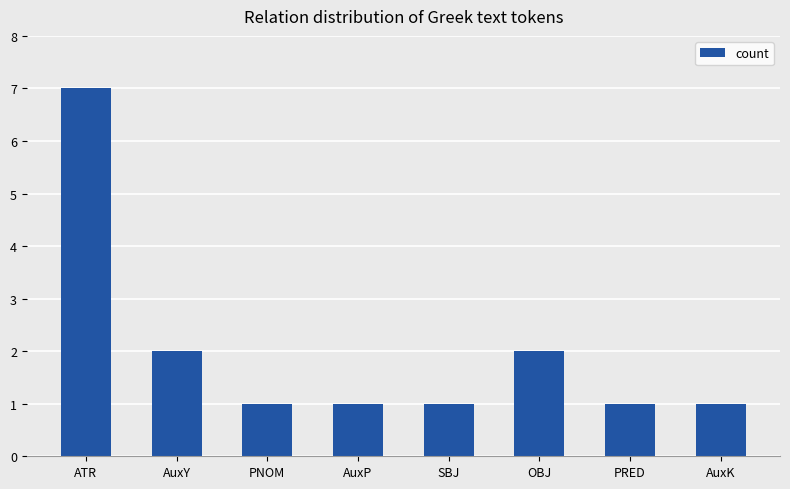

How many distinct data groups are displayed?

1